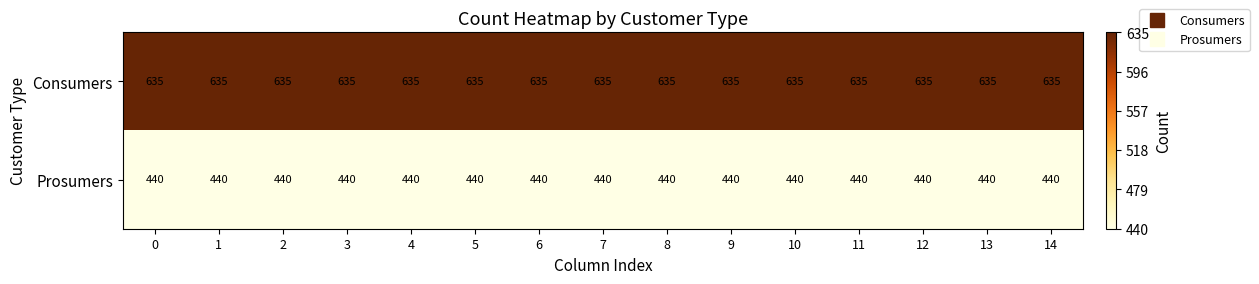

List the series in order of their peak value, lowest first.

Prosumers, Consumers